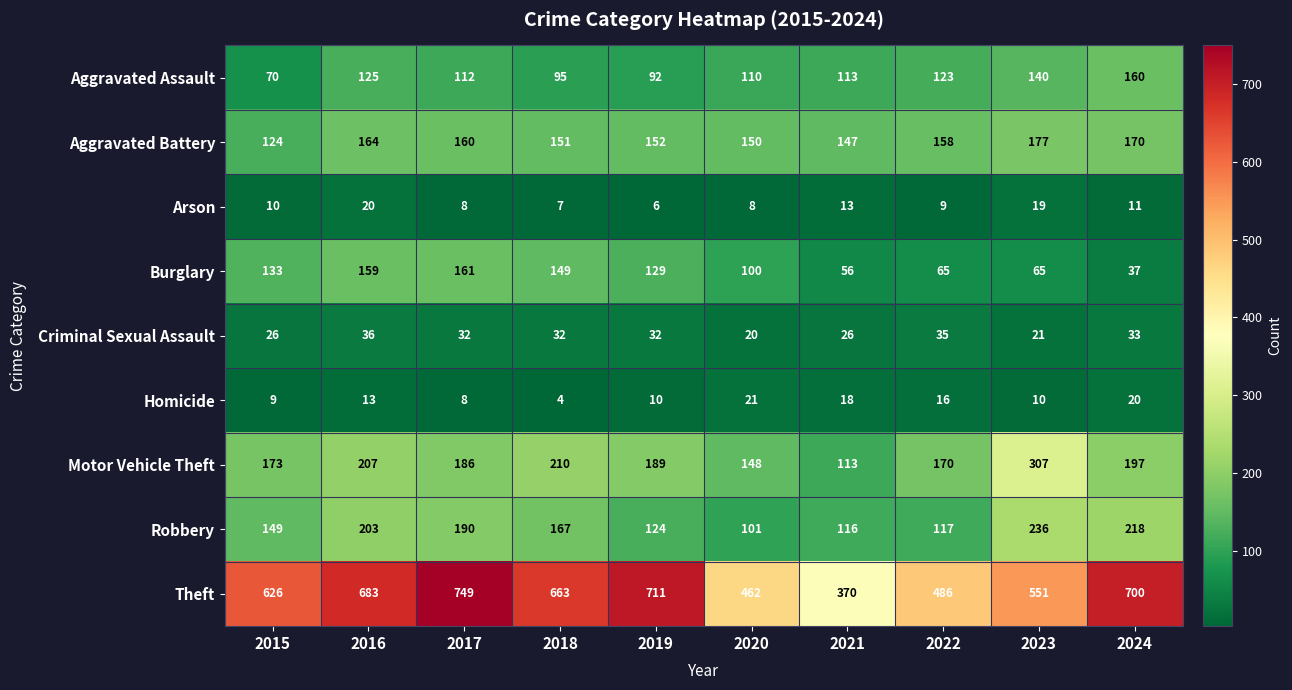

True or false: Arson has a value of 19 at 2023.

True